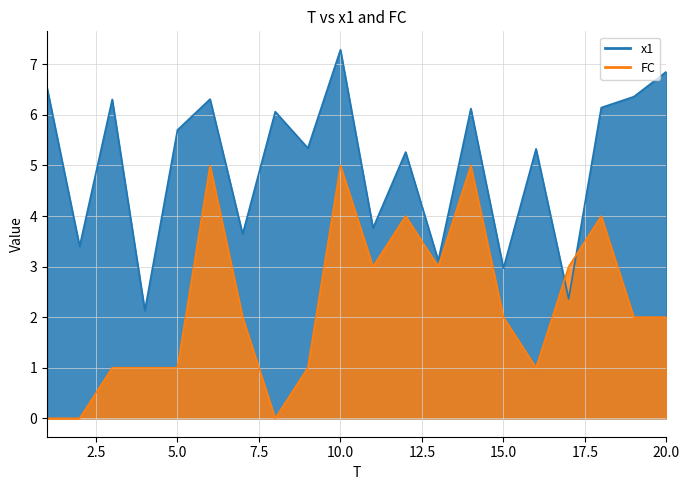

List the series in order of their overall mean, lowest first.

FC, x1